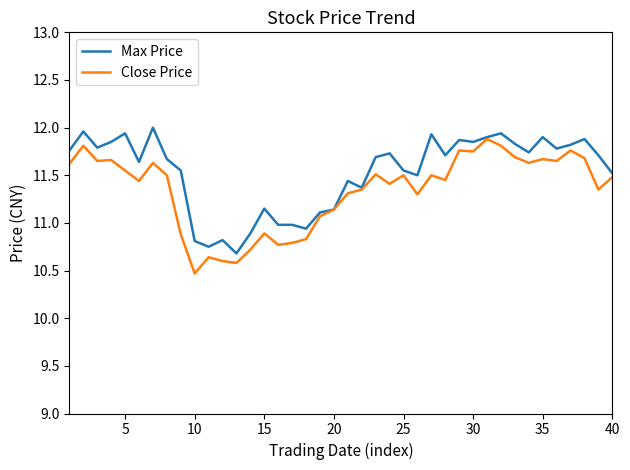

What is the maximum value for Close Price?

11.9